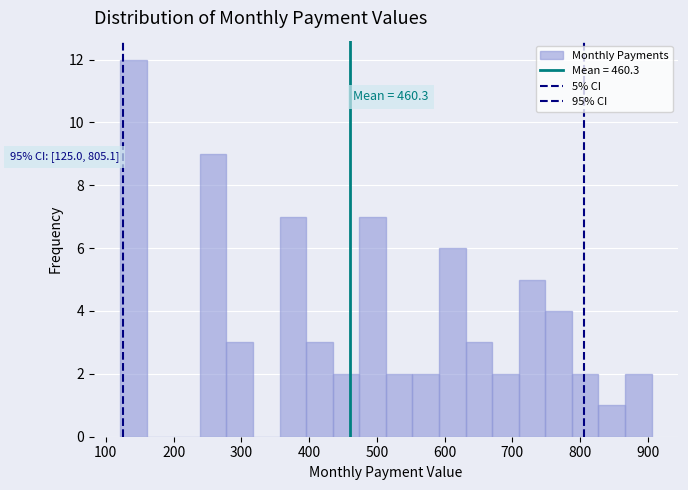

Read against the x-axis, roughly where is the centre of the tallest bar?

140